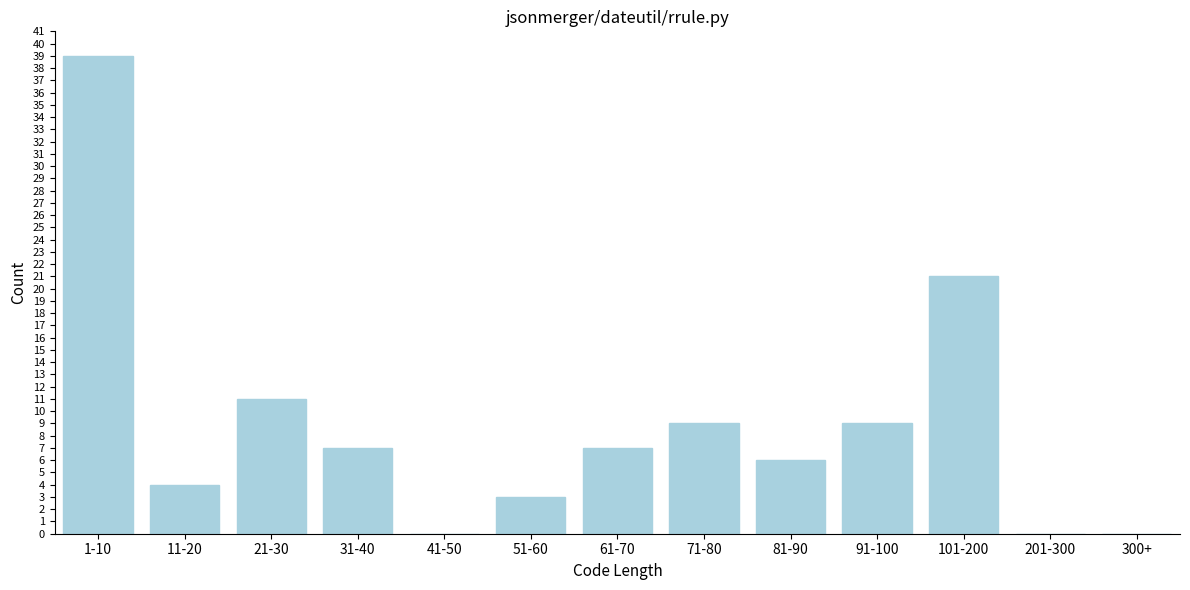

Reading right to left, what are all the values shown in this chart?

300+=0	201-300=0	101-200=21	91-100=9	81-90=6	71-80=9	61-70=7	51-60=3	41-50=0	31-40=7	21-30=11	11-20=4	1-10=39